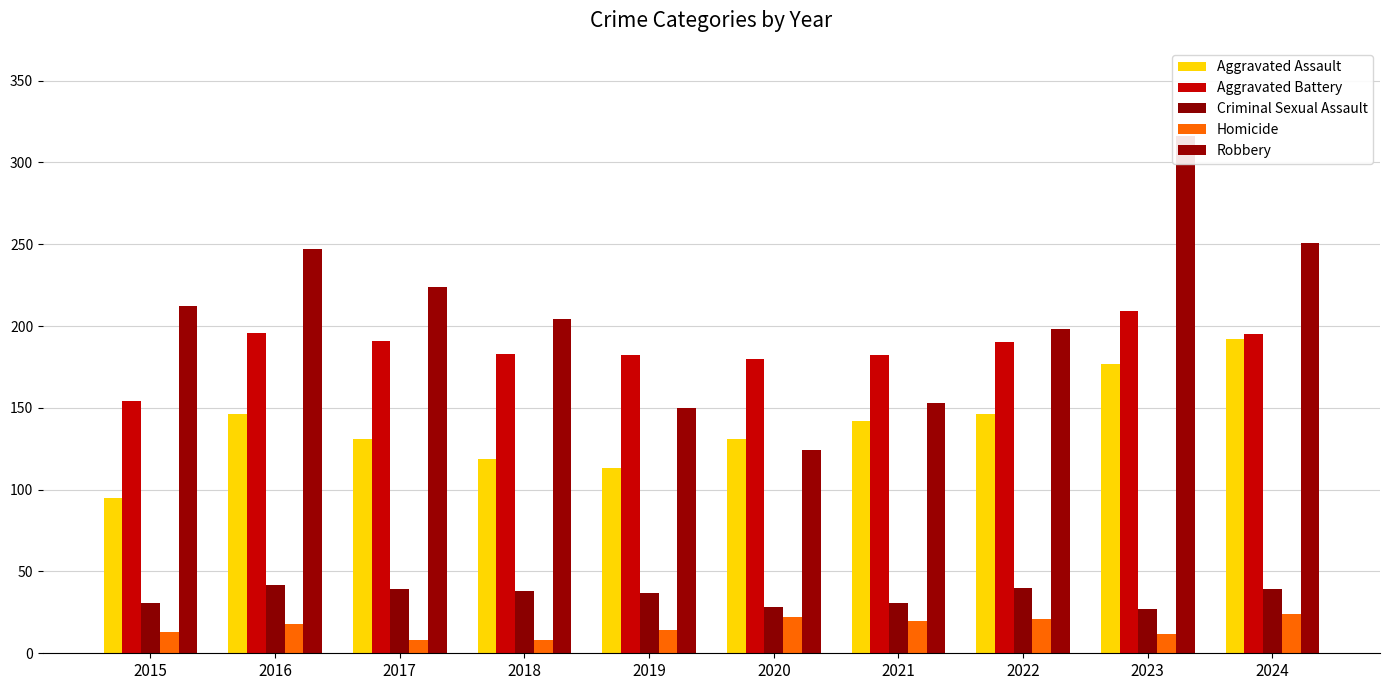

The Robbery series shows 51 at 2016. True or false?

False